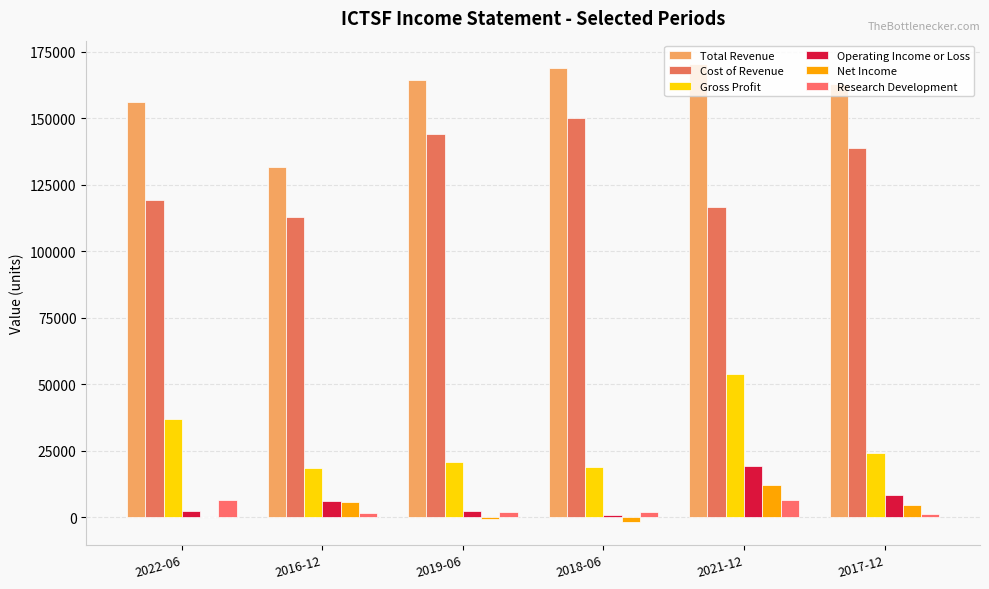

At how many categories does at least one series exceed 58394?

6